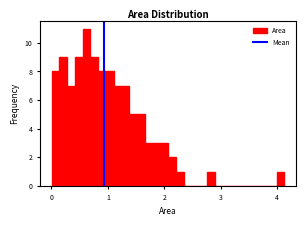

Read against the x-axis, roughly where is the centre of the tallest bar?

0.6